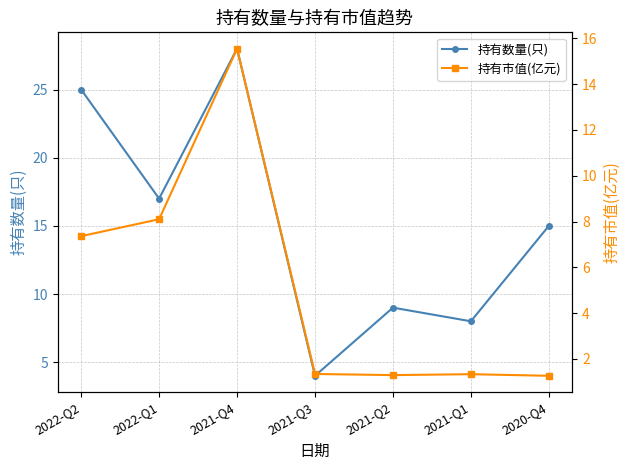

How many data points does each series have?

7